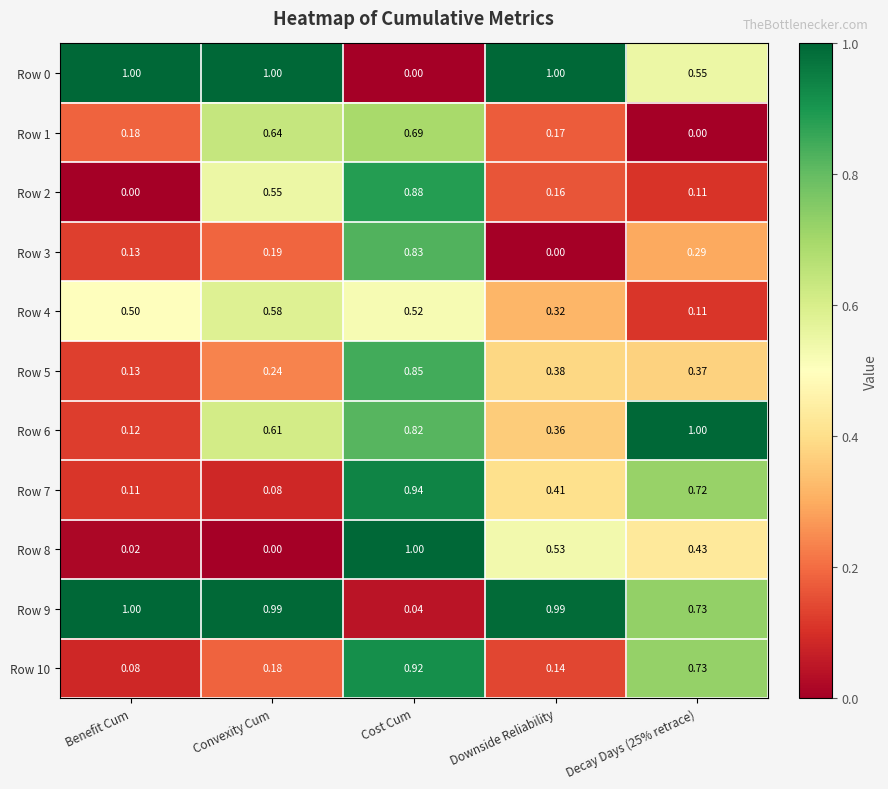

Count the number of categories in the chart.

5